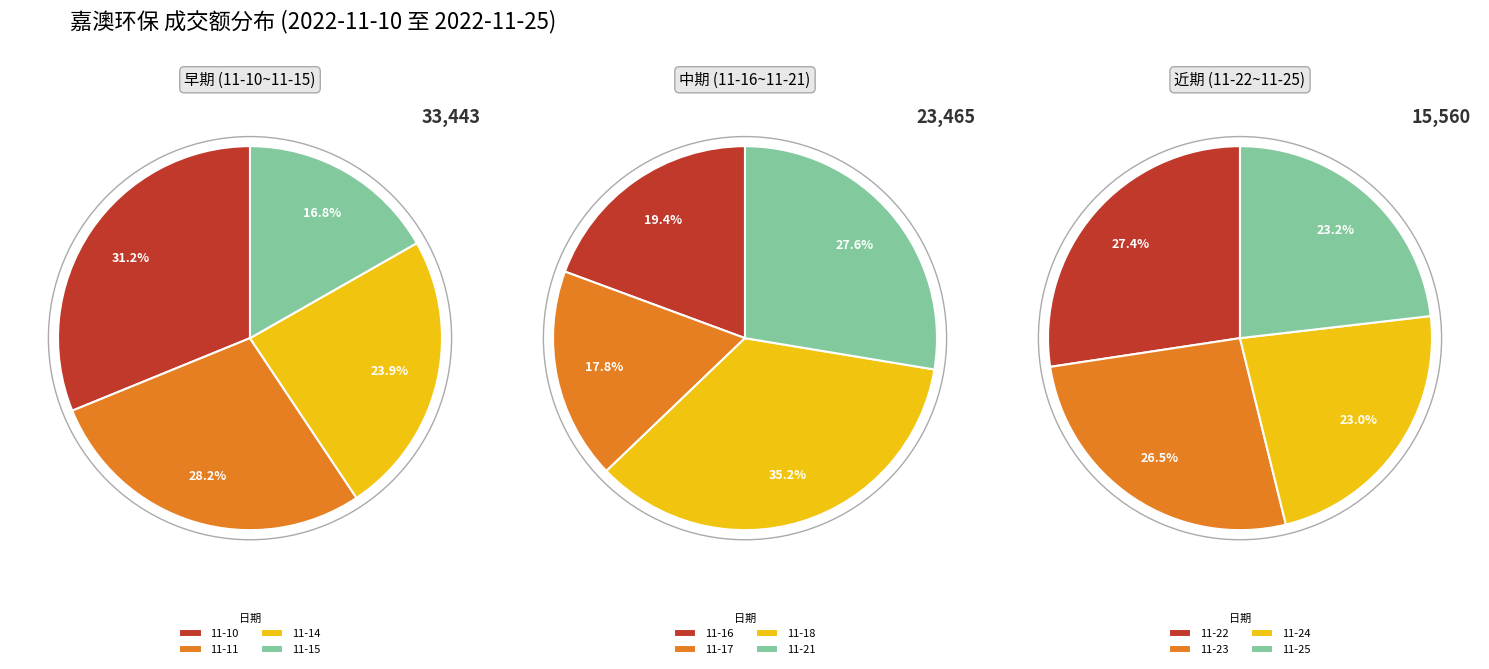

Which category has the biggest portion of the pie?

2022-11-10